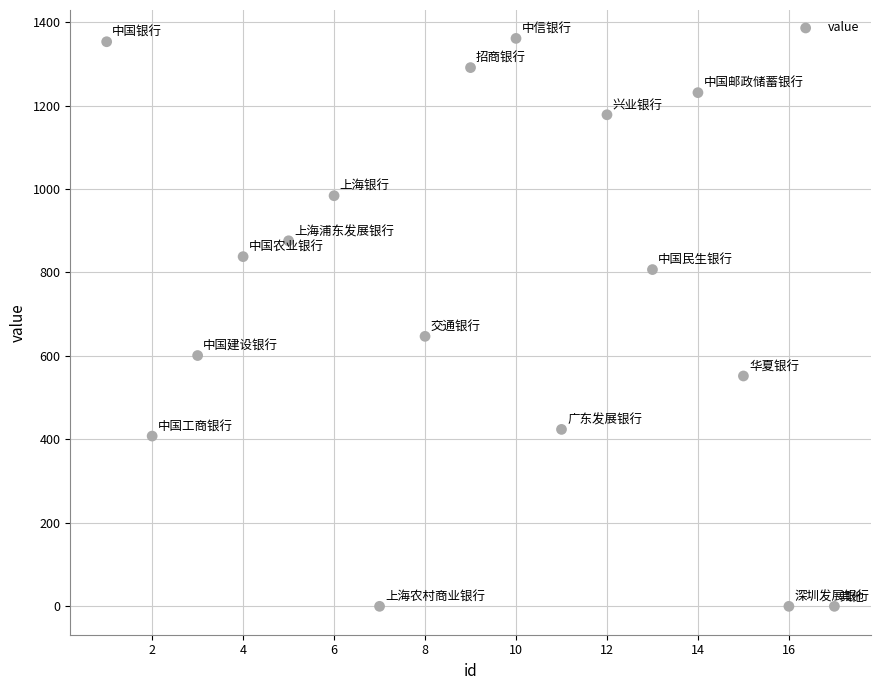

What Y value in the scatter plot is closest to 680?

647